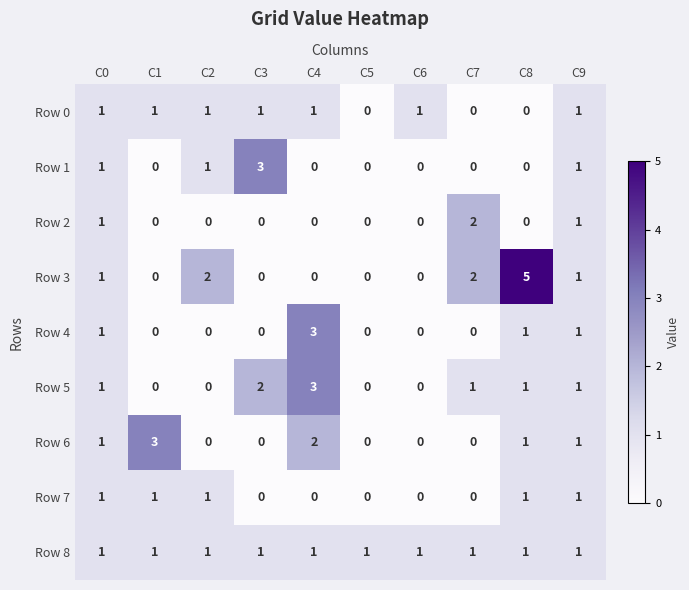

The Row 8 series shows 1 at C0. True or false?

True